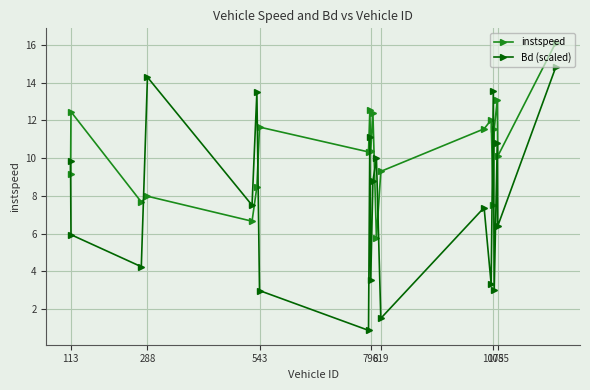

Which series ends up on top after the final intersection of instspeed and Bd (scaled)?

instspeed